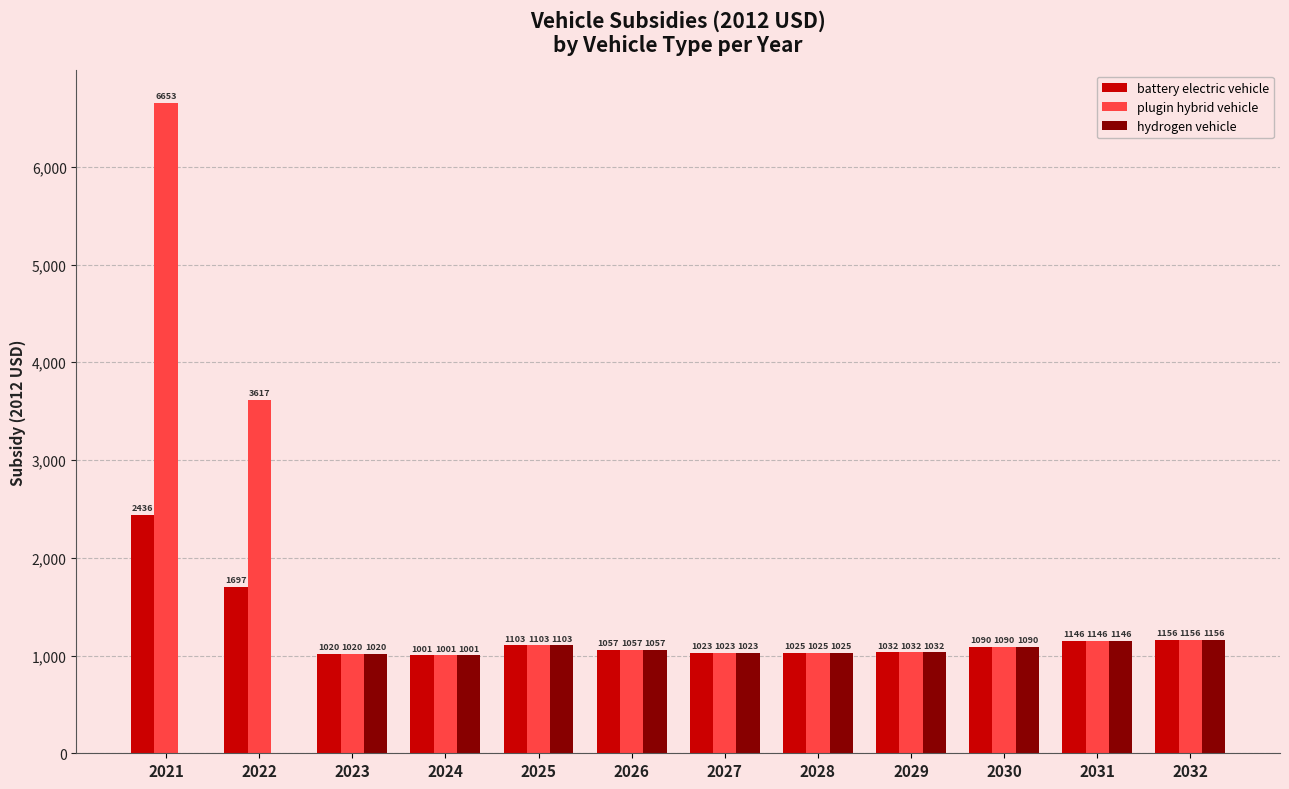

At which label is hydrogen vehicle closest to 578?

2024